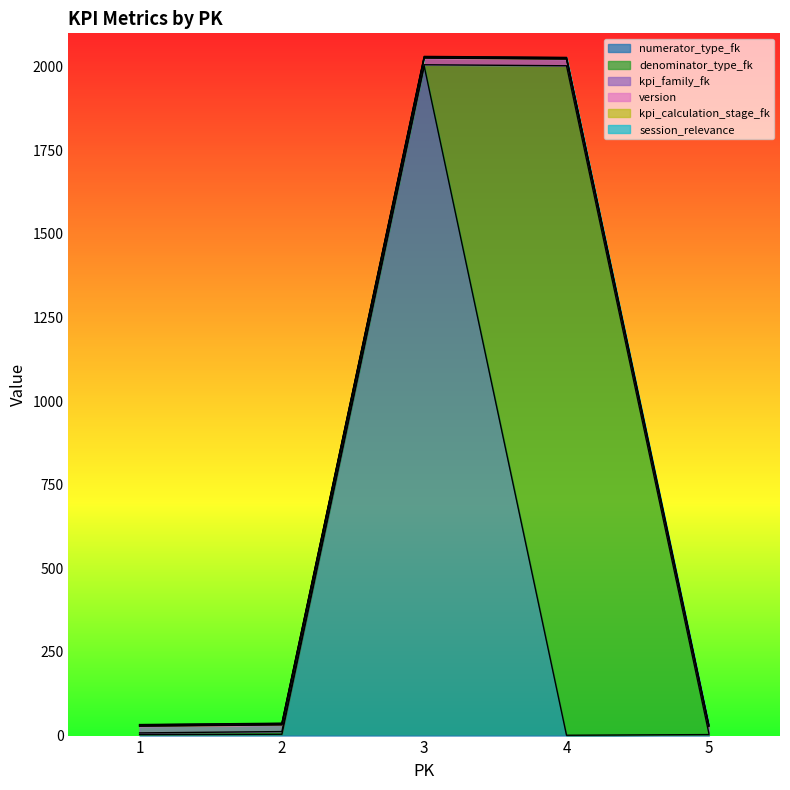

Where does the numerator_type_fk series first go above 3?

2